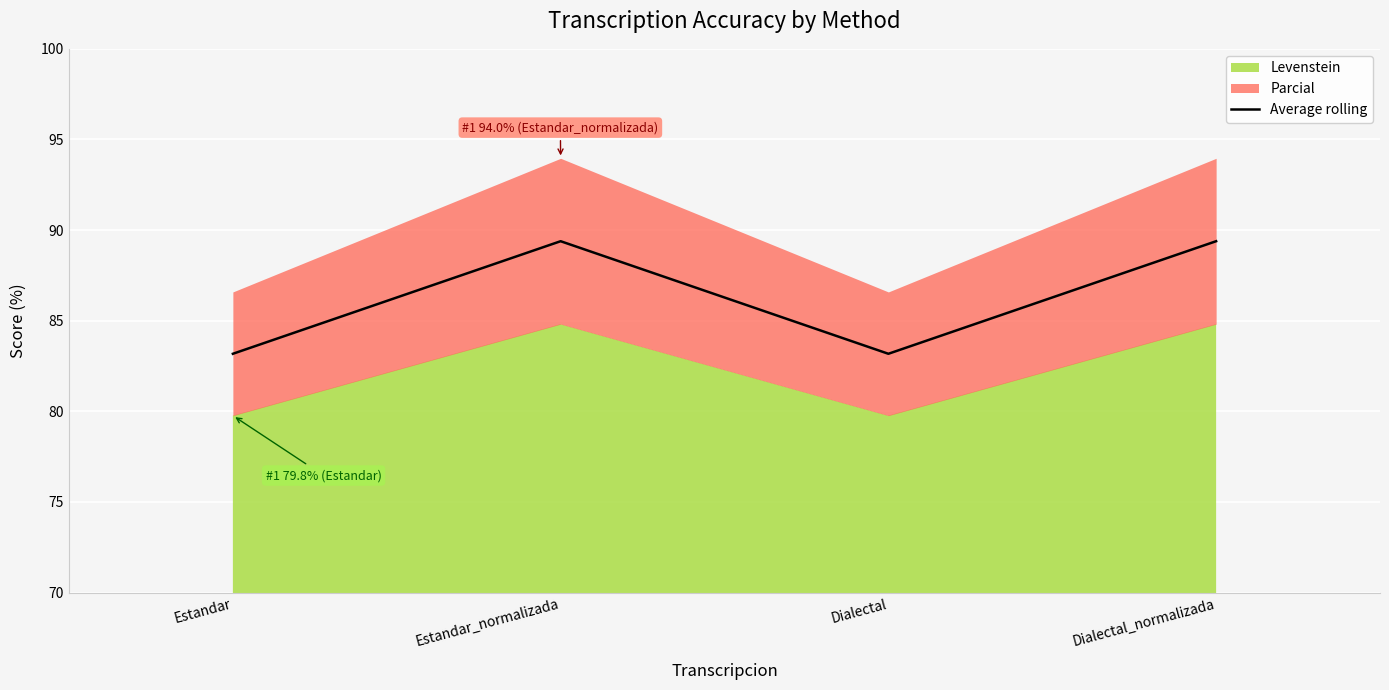

Does the chart display data point markers on the line(s)?

No